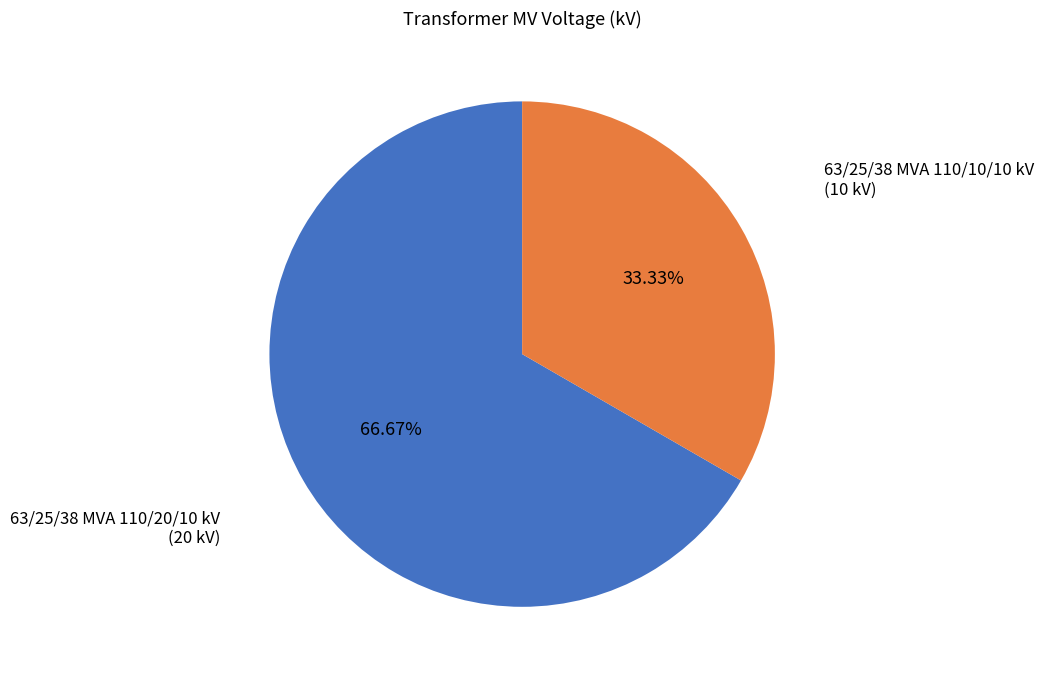

How many segments does this pie chart have?

2